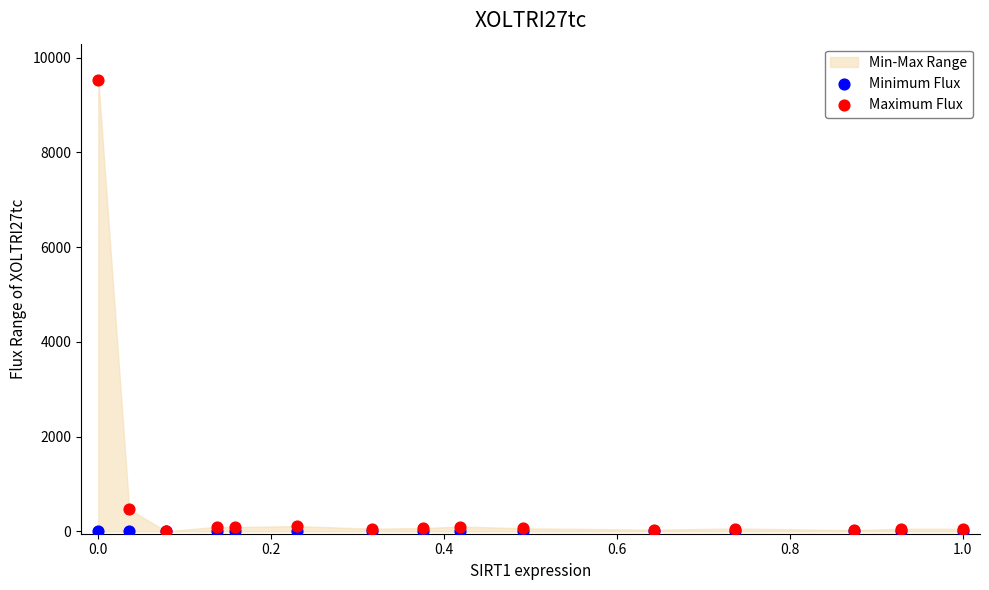

In the Maximum Flux series, what Y value is closest to 4767?

465